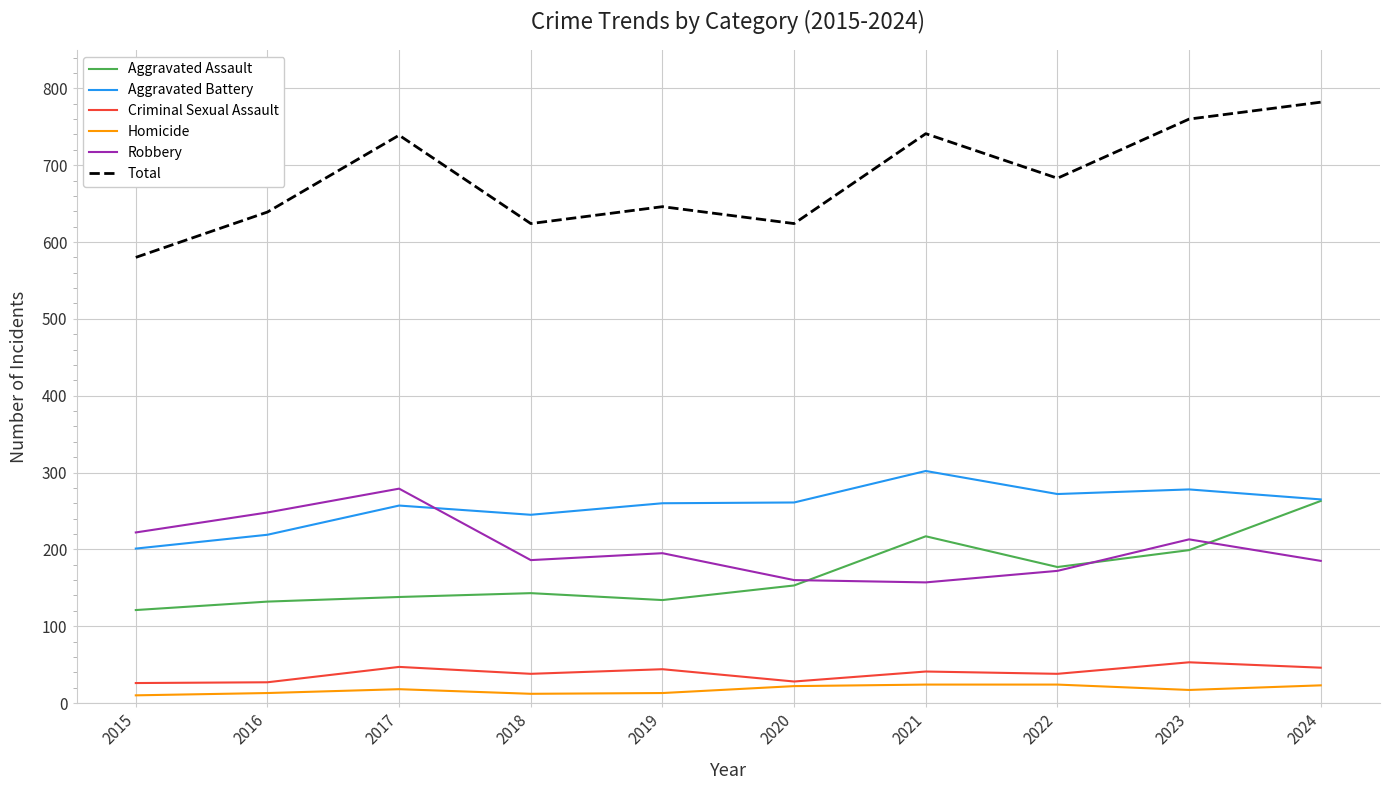

How many lines are shown in the chart?

6